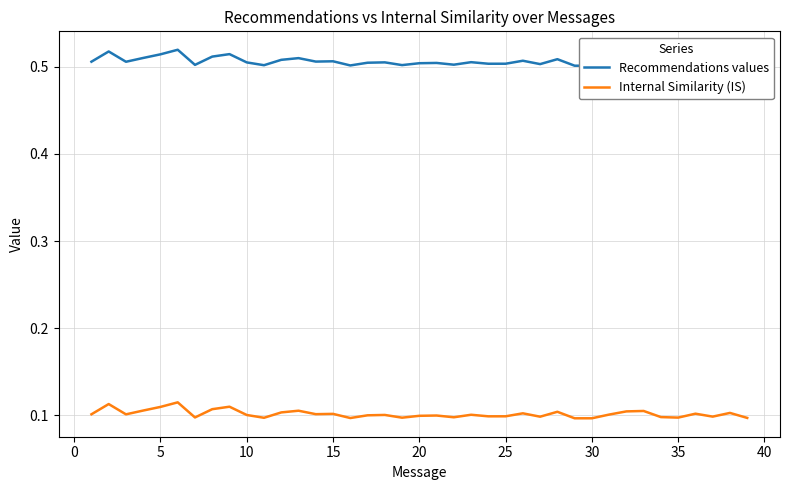

List the series in order of their overall mean, highest first.

Recommendations values, Internal Similarity (IS)